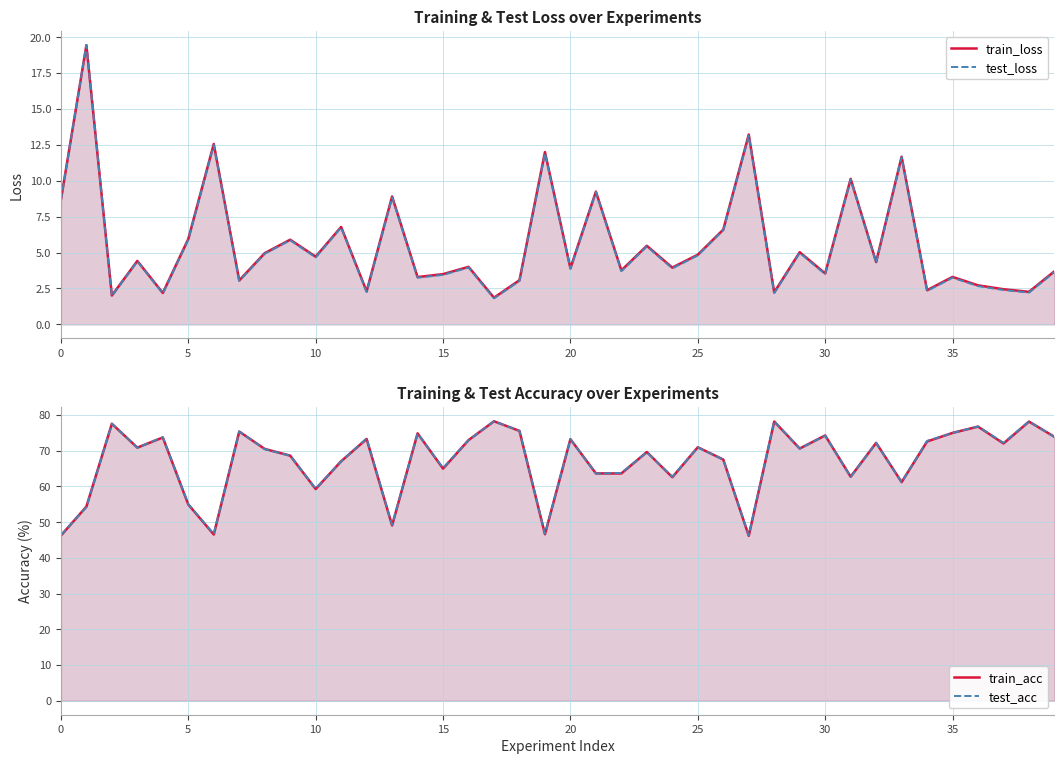

What are all the series names shown in the legend?

train_loss, test_loss, train_acc, test_acc